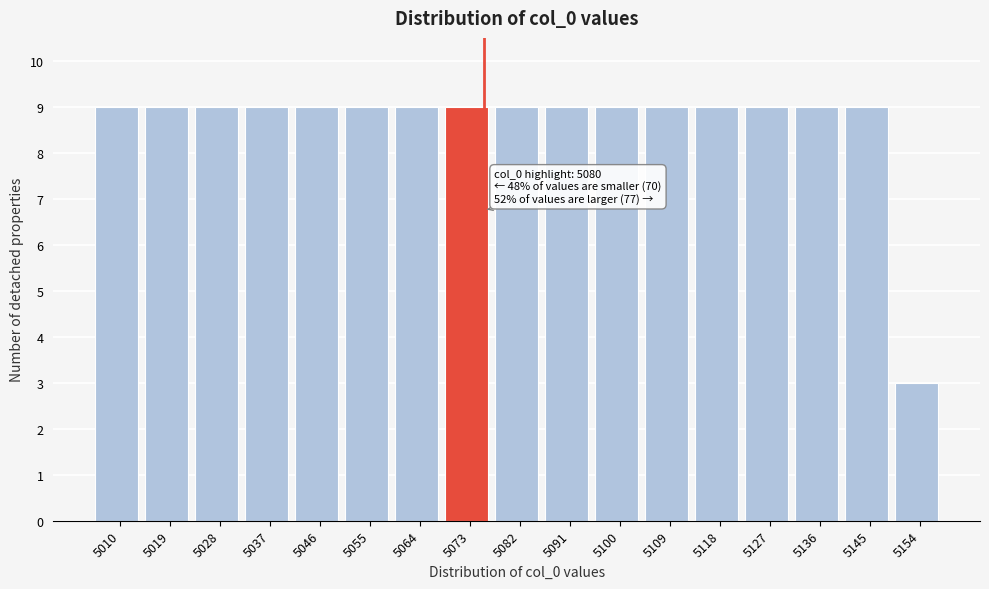

Reading left to right, list all the values displayed in this chart.

5010=9	5019=9	5028=9	5037=9	5046=9	5055=9	5064=9	5073=9	5082=9	5091=9	5100=9	5109=9	5118=9	5127=9	5136=9	5145=9	5154=3